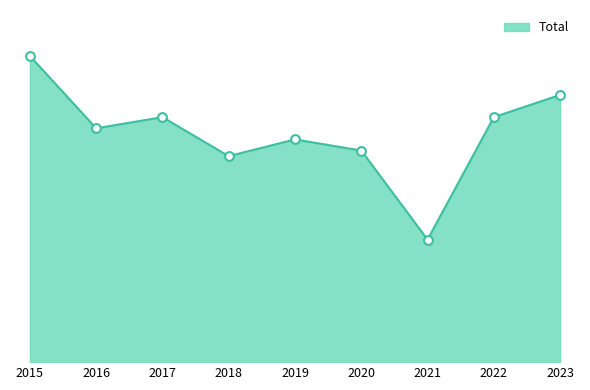

Does the chart have visible grid lines?

No